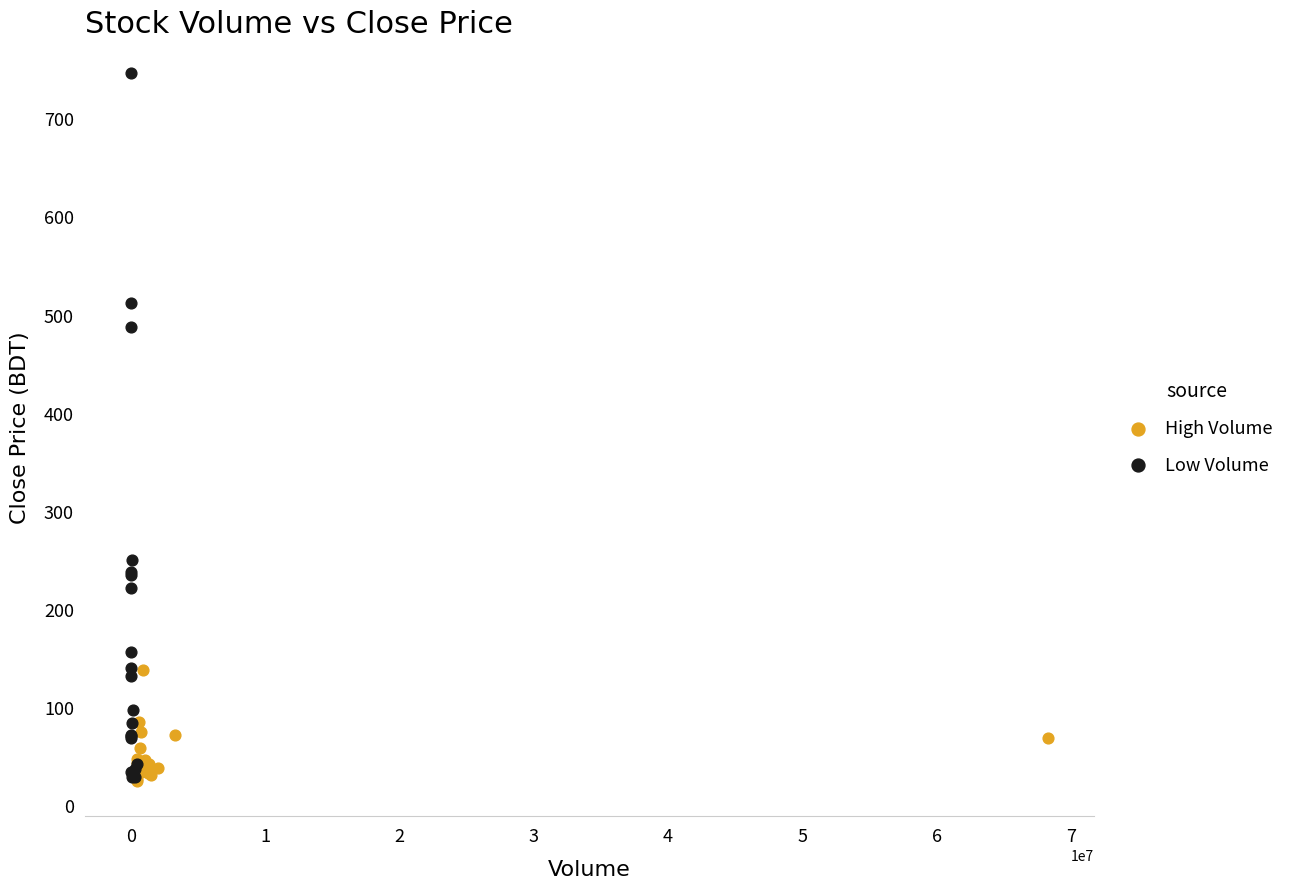

Which series contains the highest Y value?

Low Volume